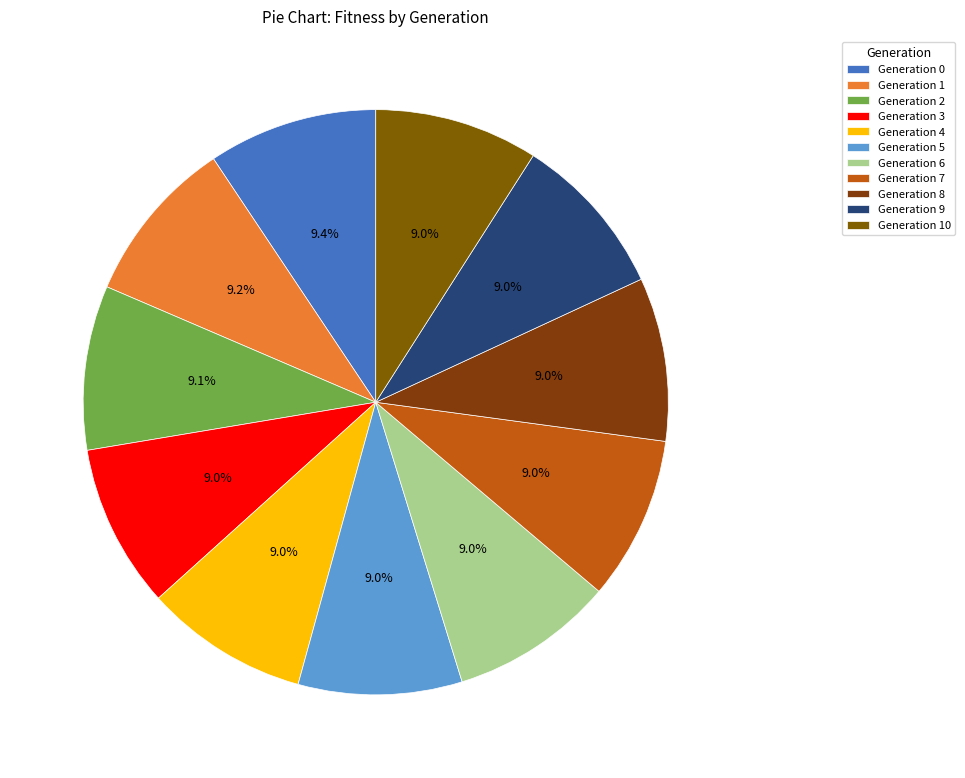

How many slices are in this pie chart?

11